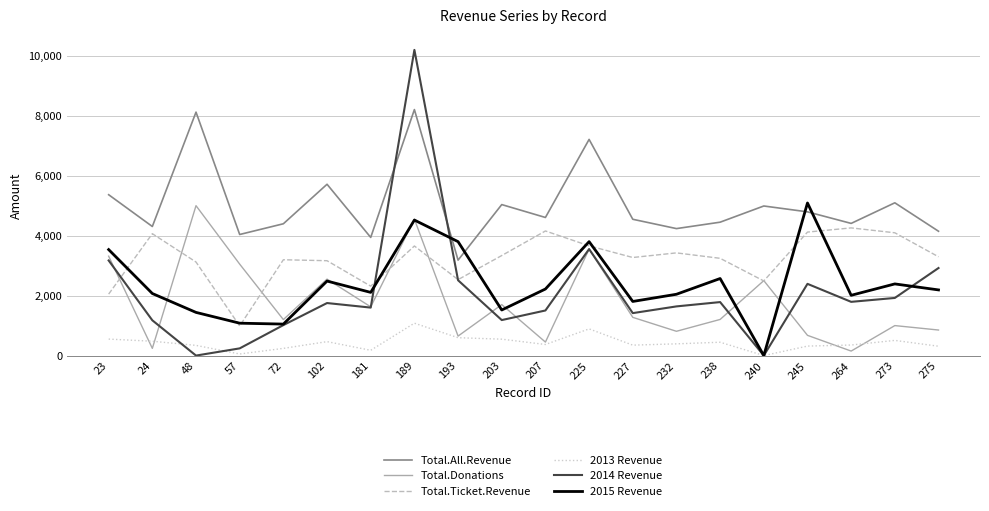

How many categories are shown in the chart?

20